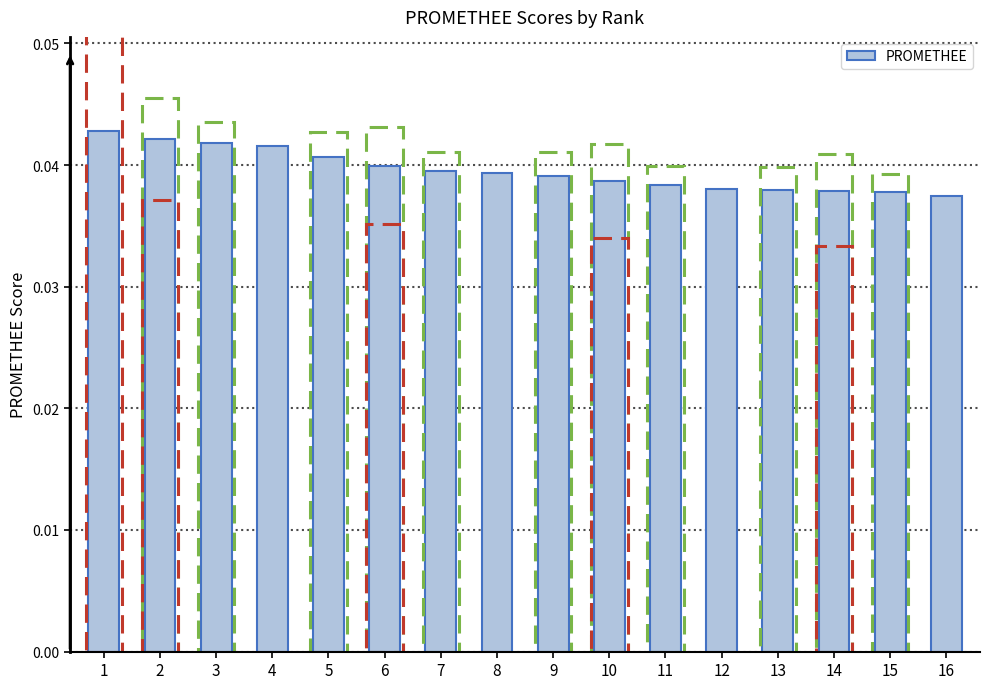

True or false: the data shows 0.1 at 14.

False